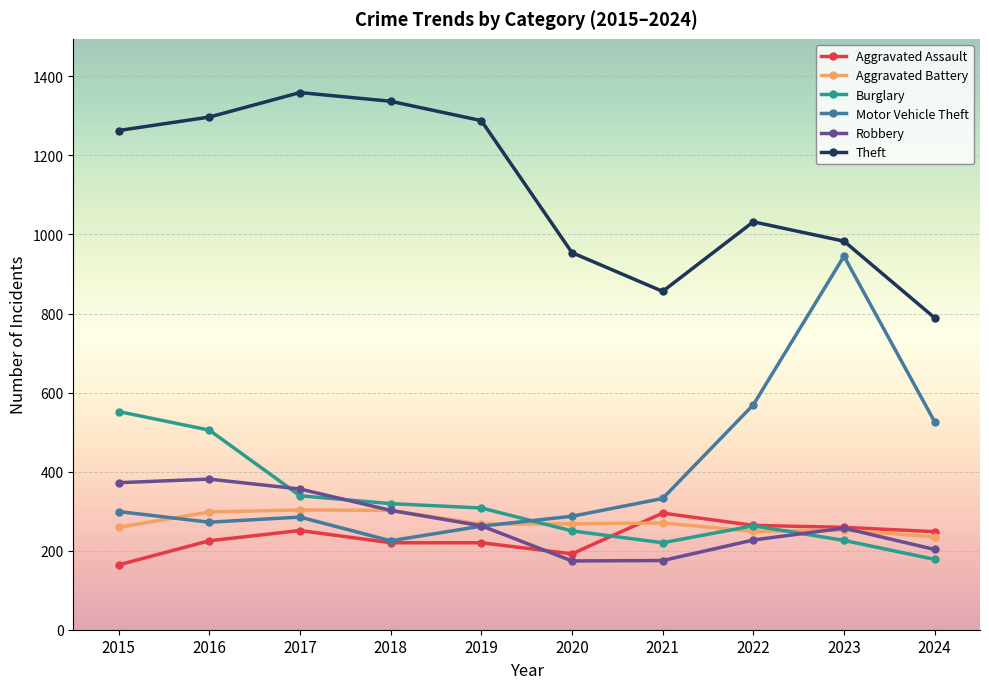

What is the difference between the second highest and minimum values in the Aggravated Battery series?

67